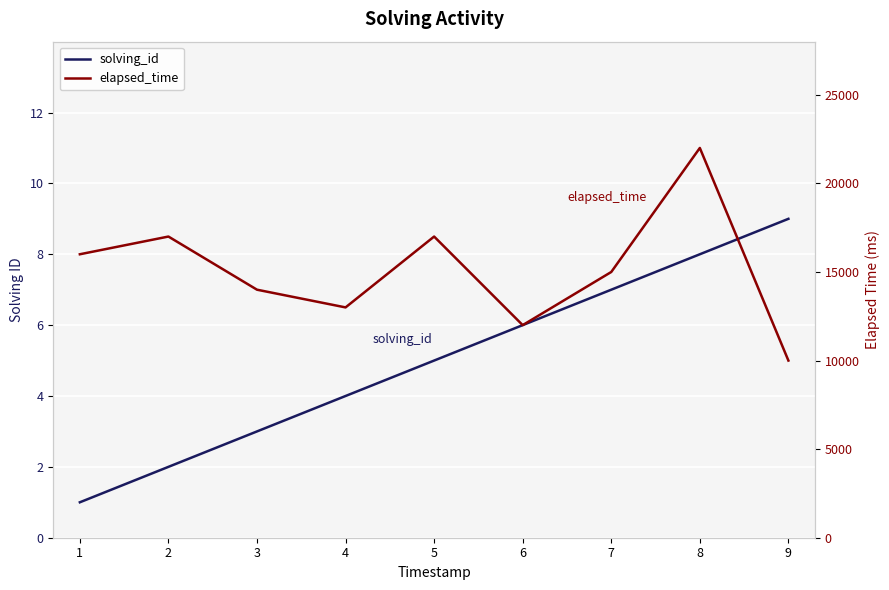

Reading left to right, extract all data points from this chart.

solving_id: 1=1	2=2	3=3	4=4	5=5	6=6	7=7	8=8	9=9
elapsed_time: 1=16000	2=17000	3=14000	4=13000	5=17000	6=12000	7=15000	8=22000	9=10000